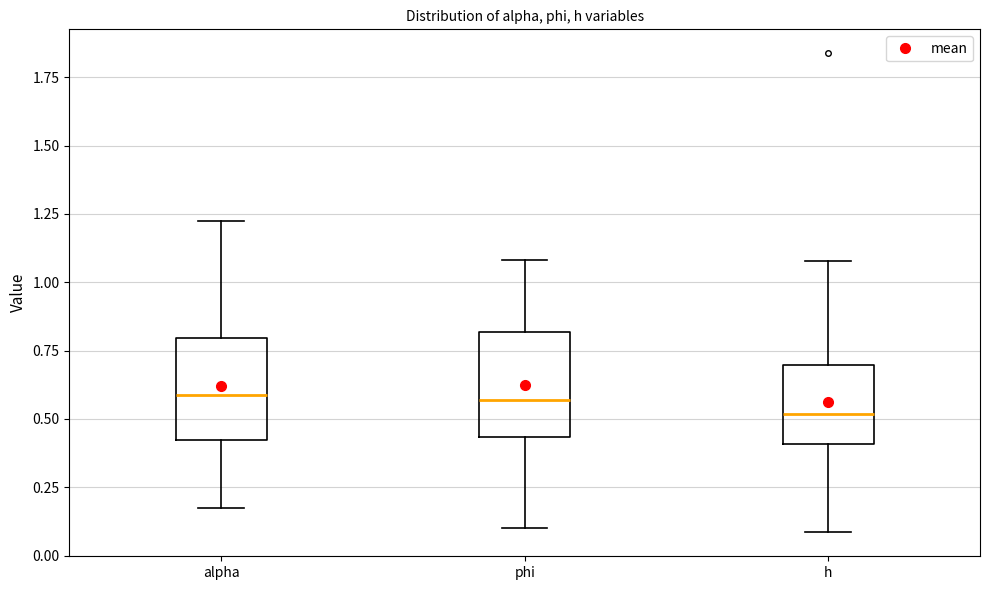

Reading left to right, transcribe this box plot: for each box, give where its median line is, the range the box spans, and where its two whiskers end, as read against the y-axis. The values are not printed on the chart, so give them approximately, as read against the axis.

alpha: median 0.60, box 0.40 to 0.80, whiskers 0.15 to 1.20
phi: median 0.55, box 0.45 to 0.80, whiskers 0.10 to 1.10
h: median 0.50, box 0.40 to 0.70, whiskers 0.10 to 1.10